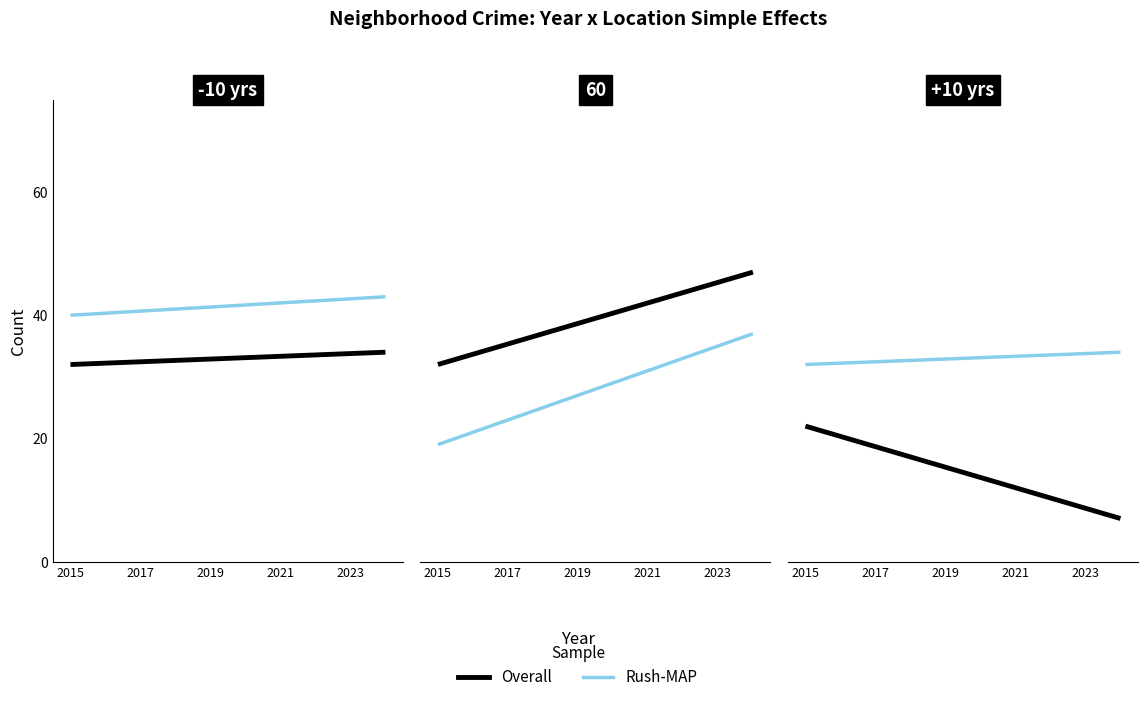

The Rush-MAP series shows 40 at 2015. True or false?

True